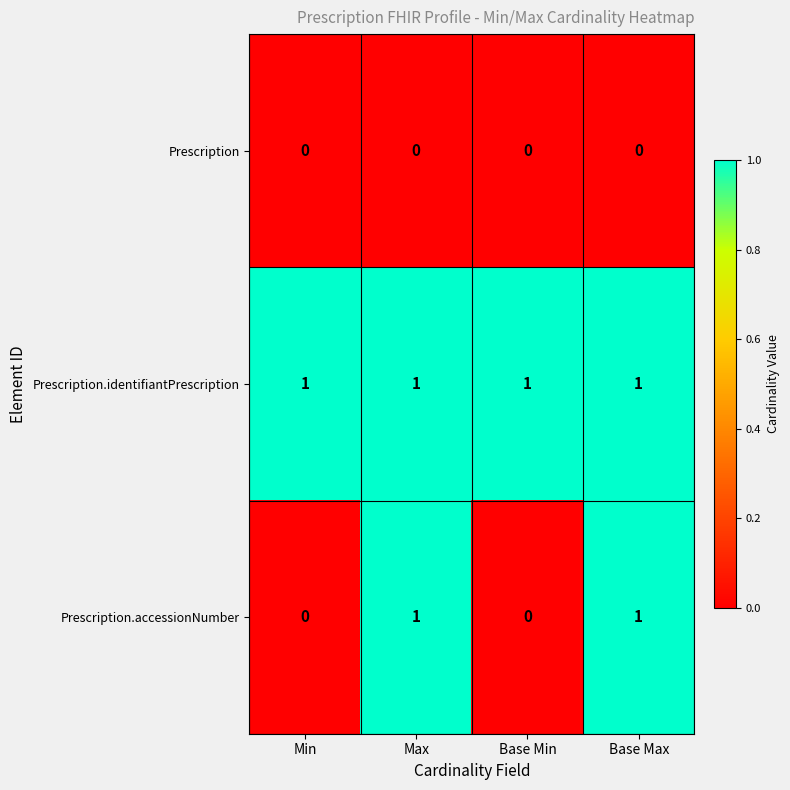

Which series has the largest range (max minus min)?

Prescription.accessionNumber